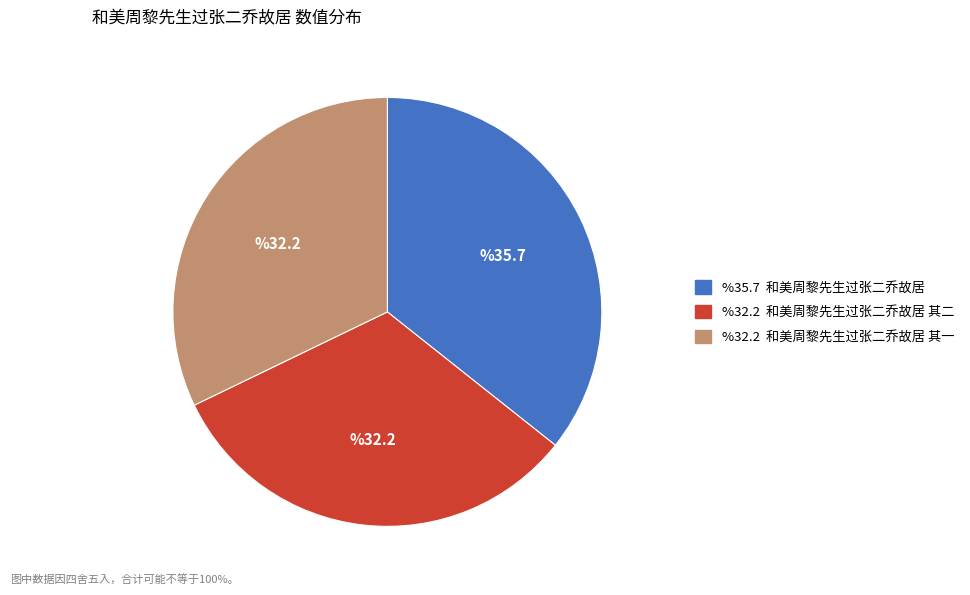

Does any single category account for the majority?

No